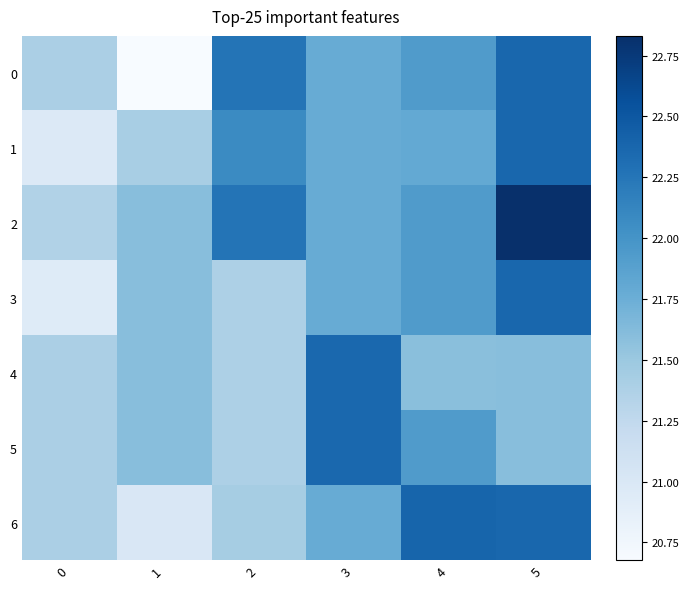

At 5, list the series in order from largest to smallest.

2, 0, 1, 3, 6, 4, 5